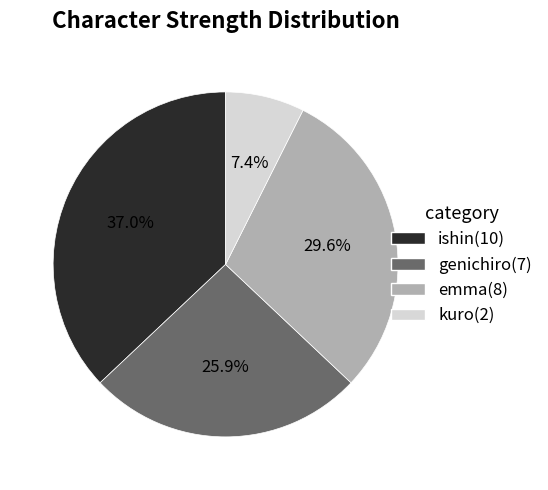

Does kuro account for over 50% of the chart?

No